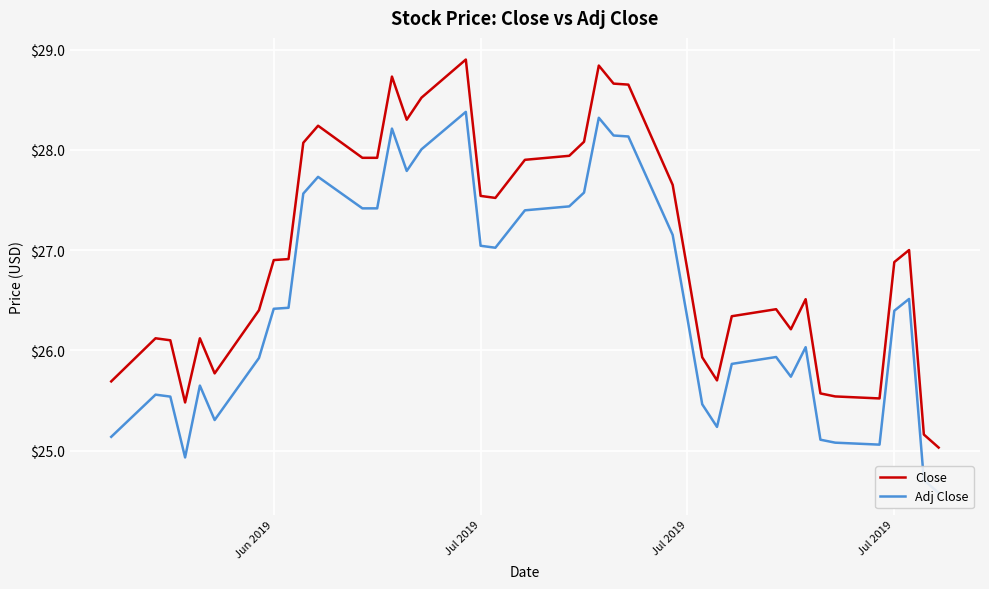

True or false: Adj Close and Close intersect in this chart.

False